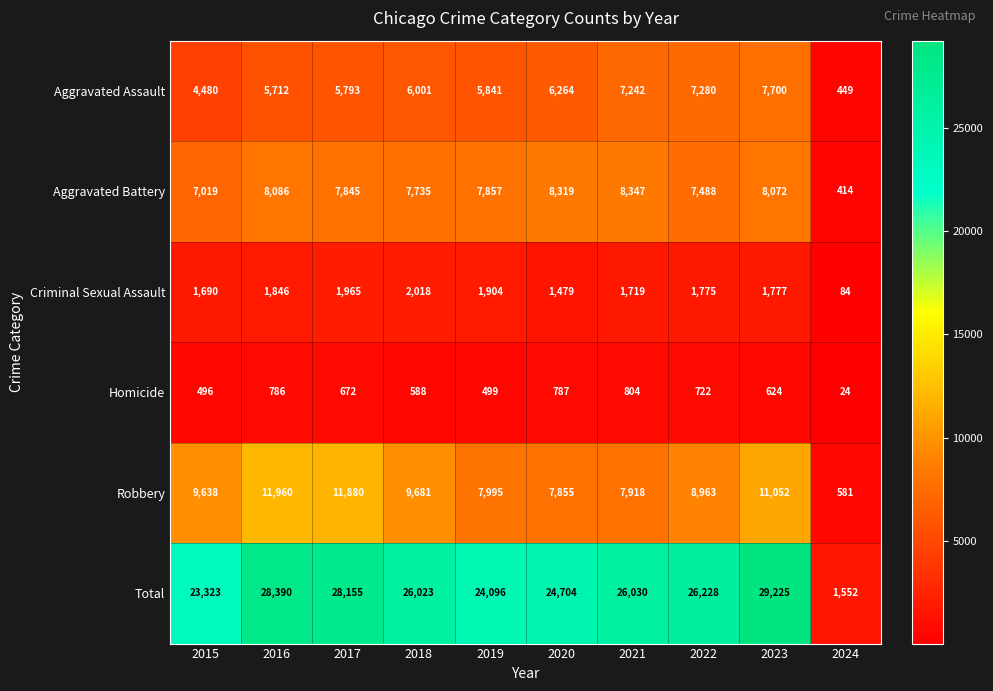

What value does the Aggravated Battery series have at 2016, to the nearest 10?

8090